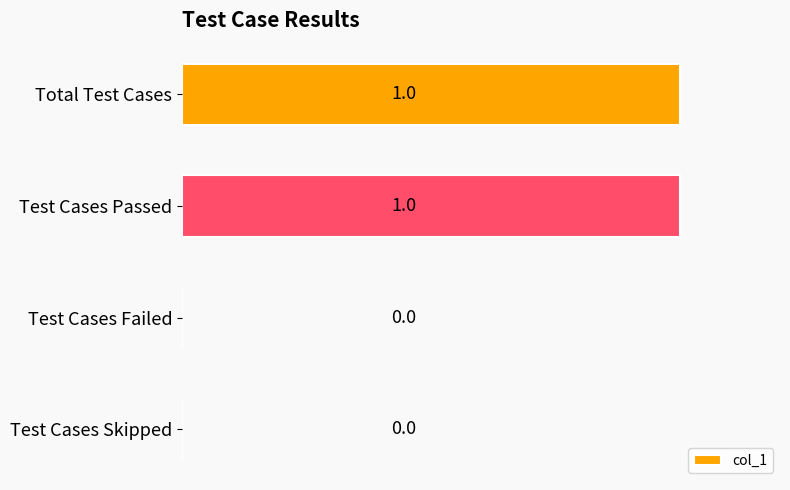

The chart shows a value of 1 at Test Cases Failed. True or false?

False